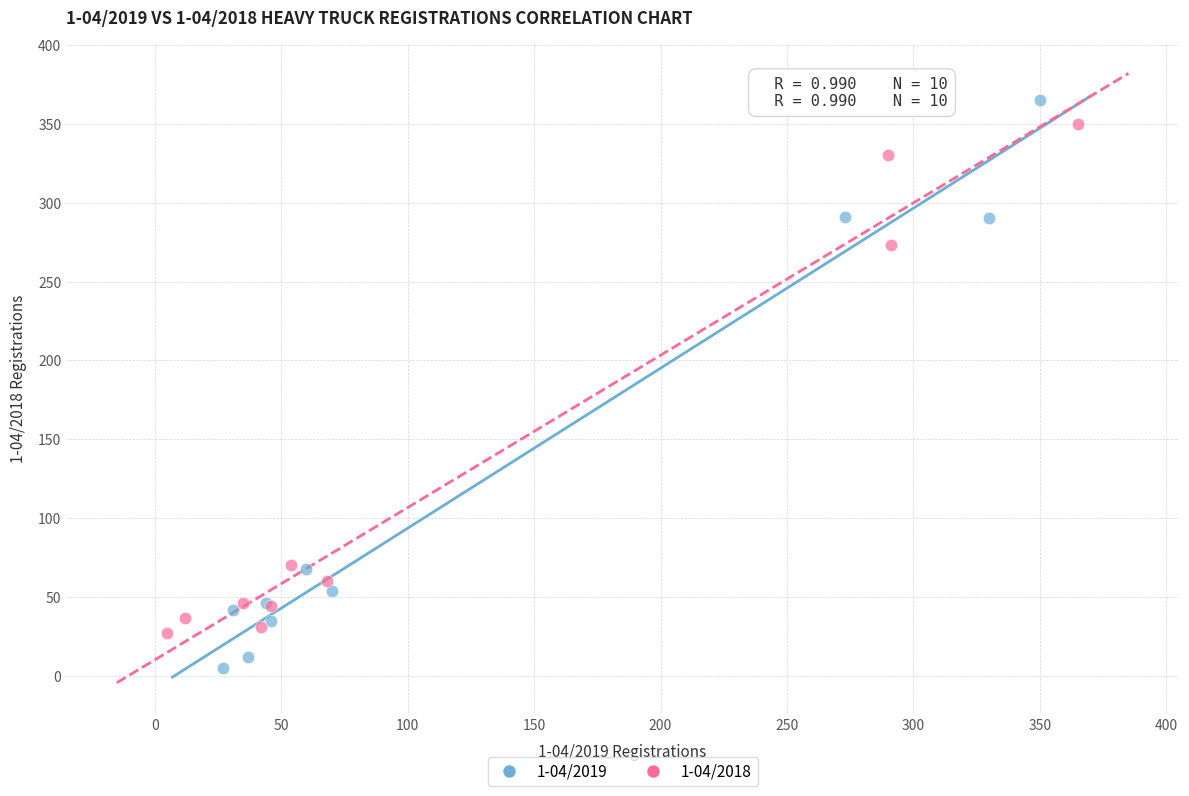

Which series contains the lowest Y value?

1-04/2019